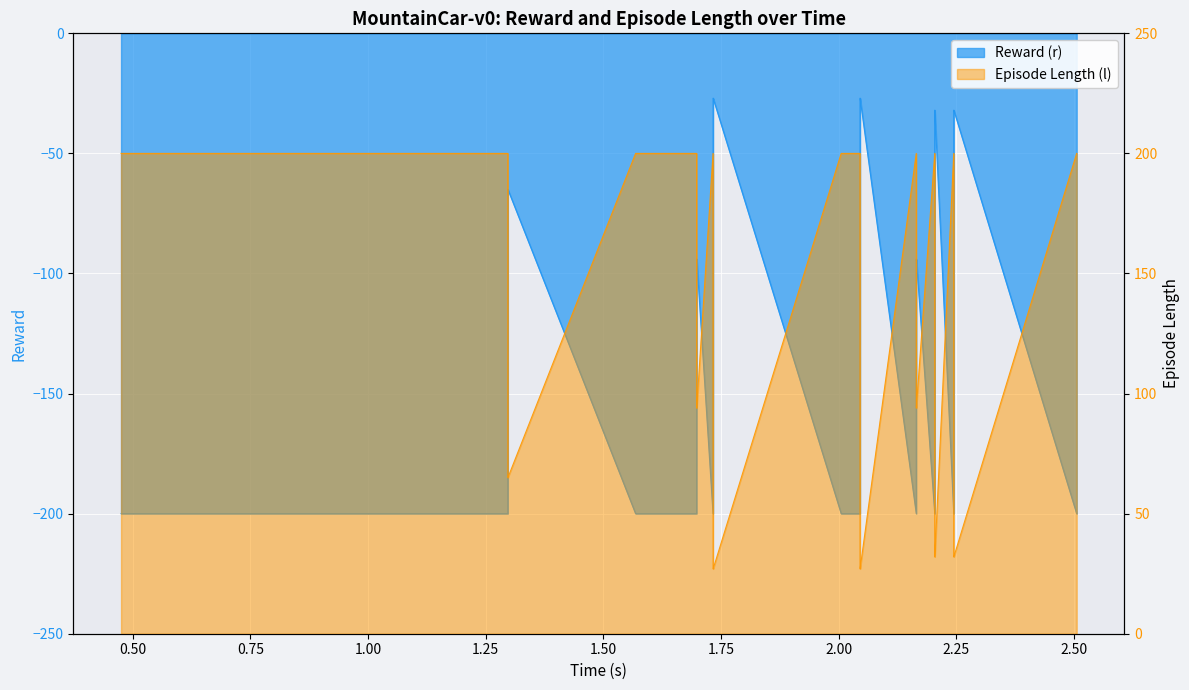

What is the difference between the second highest and second lowest values in the Reward (r) series?

173